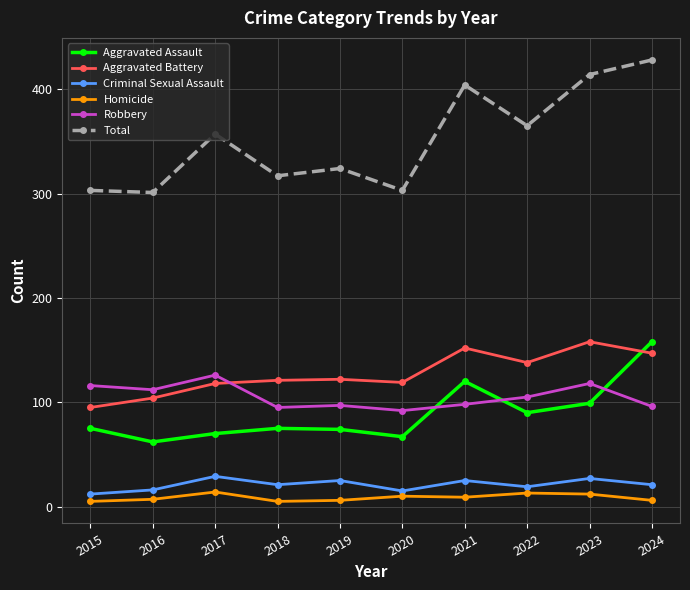

What is the difference between the maximum and second lowest values in the Robbery series?

31